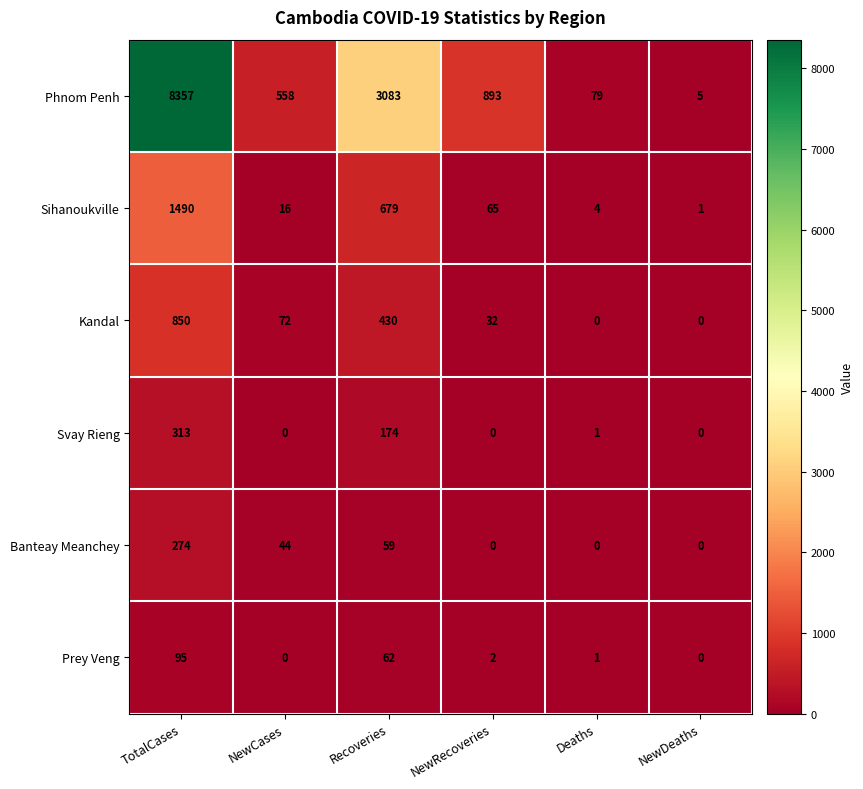

The Banteay Meanchey series shows 461 at TotalCases. True or false?

False